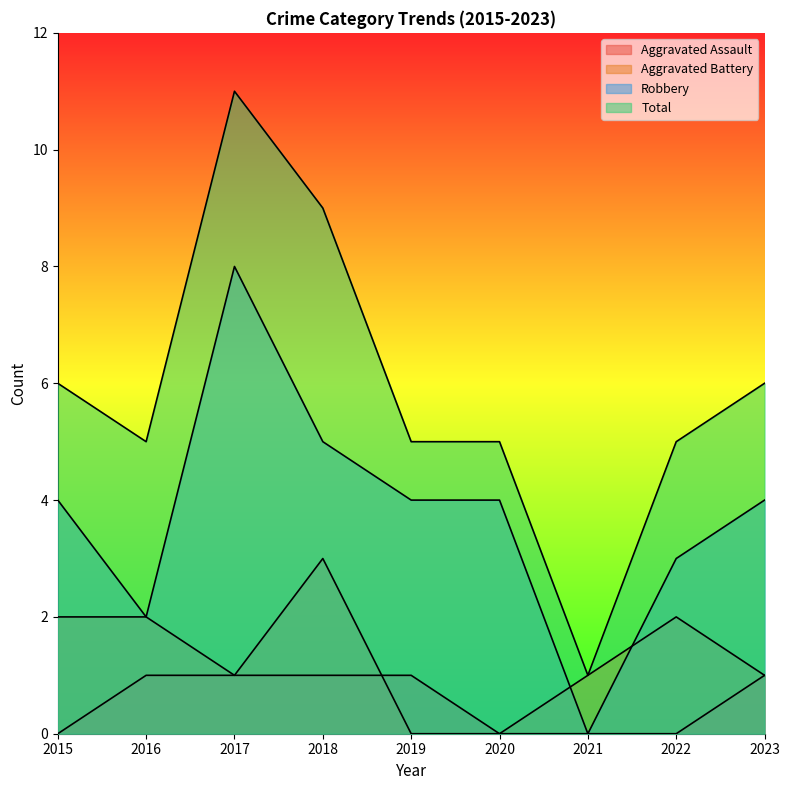

Where does the Aggravated Battery series first go above 1?

2015